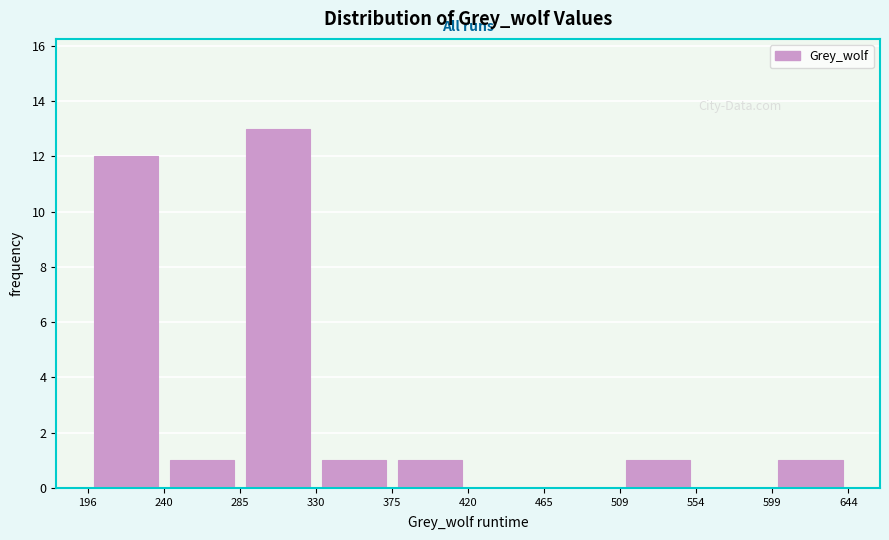

Reading left to right, transcribe this chart: for each bar, give the range it covers on the x-axis and its height. The values are not printed on the chart, so give them approximately, as read against the axis.

196 to 240: 12
240 to 285: 1
285 to 330: 13
330 to 375: 1
375 to 420: 1
420 to 465: 0
465 to 509: 0
509 to 554: 1
554 to 599: 0
599 to 644: 1